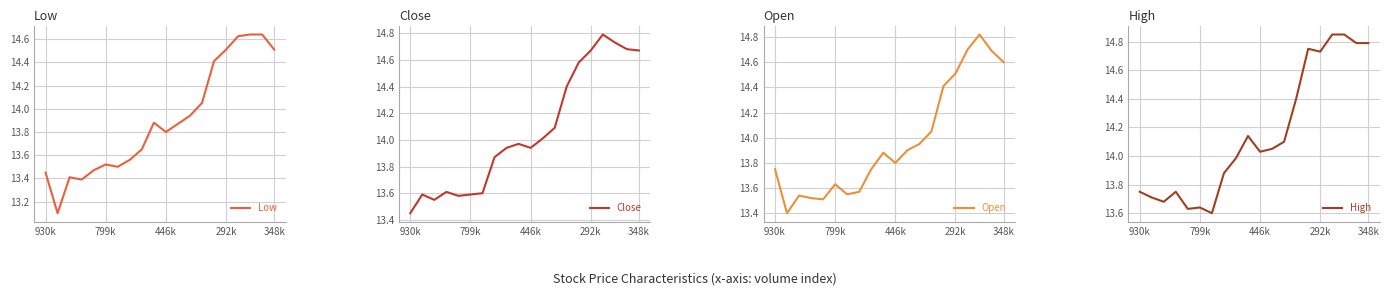

What is the label of the 3rd point from the right?

17